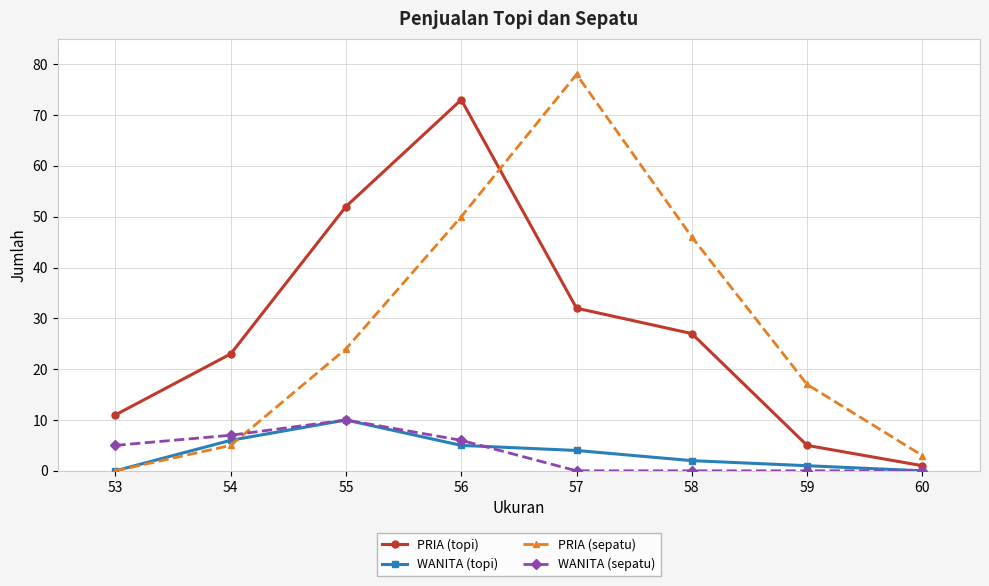

Is it true that PRIA (topi) equals 23 at 54?

True